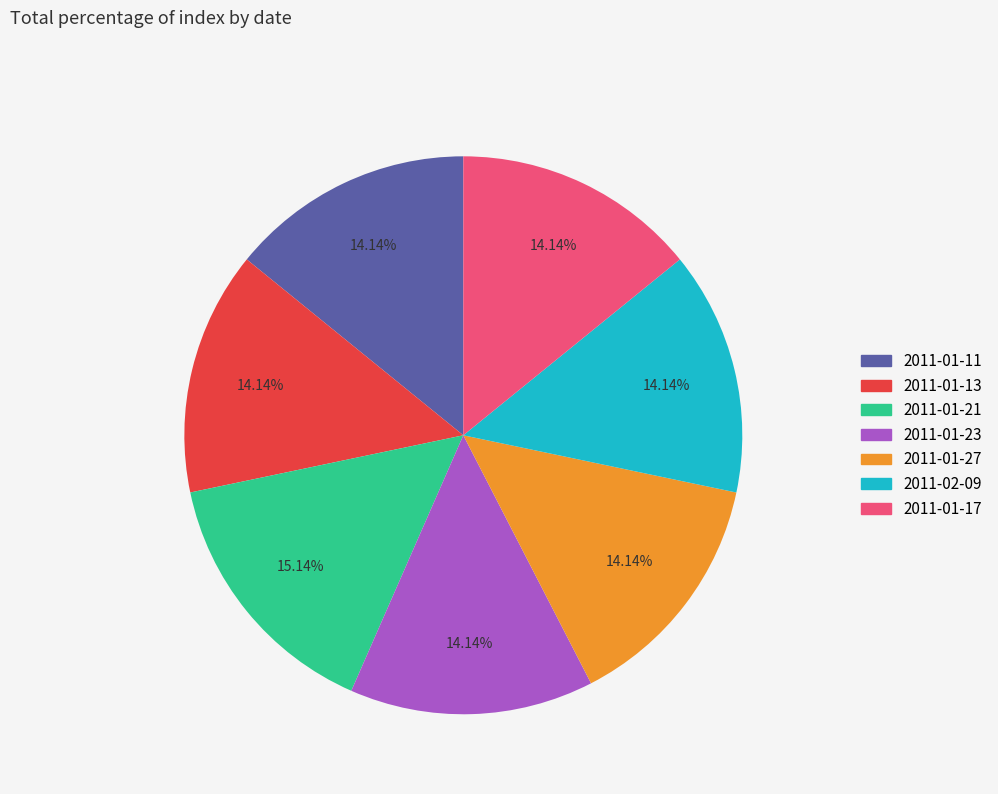

Is there any slice that represents more than half of the pie?

No